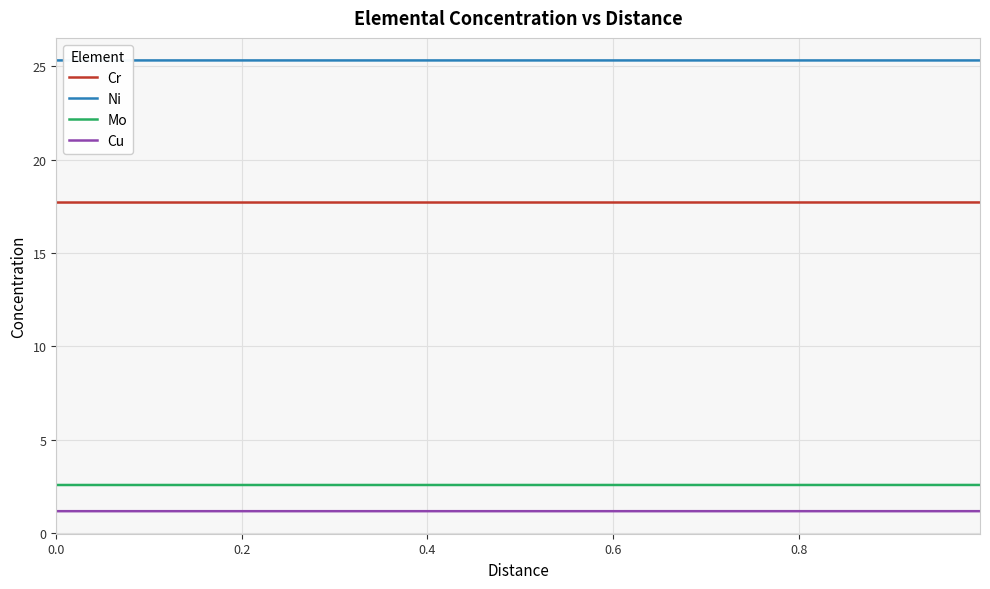

Reading left to right, extract all data points from this chart.

Cr: 17.7	17.7	17.7	17.7	17.7	17.7	17.7	17.7	17.7	17.7	17.7	17.7	17.7	17.7	17.7	17.7	17.7	17.7	17.7	17.7	17.7	17.7	17.7	17.7	17.7	17.7	17.7	17.7	17.7	17.7	17.7	17.7	17.7	17.7	17.7	17.7	17.7	17.7	17.7	17.7
Ni: 25.3	25.3	25.3	25.3	25.3	25.3	25.3	25.3	25.3	25.3	25.3	25.3	25.3	25.3	25.3	25.3	25.3	25.3	25.3	25.3	25.3	25.3	25.3	25.3	25.3	25.3	25.3	25.3	25.3	25.3	25.3	25.3	25.3	25.3	25.3	25.3	25.3	25.3	25.3	25.3
Mo: 2.6	2.6	2.6	2.6	2.6	2.6	2.6	2.6	2.6	2.6	2.6	2.6	2.6	2.6	2.6	2.6	2.6	2.6	2.6	2.6	2.6	2.6	2.6	2.6	2.6	2.6	2.6	2.6	2.6	2.6	2.6	2.6	2.6	2.6	2.6	2.6	2.6	2.6	2.6	2.6
Cu: 1.2	1.2	1.2	1.2	1.2	1.2	1.2	1.2	1.2	1.2	1.2	1.2	1.2	1.2	1.2	1.2	1.2	1.2	1.2	1.2	1.2	1.2	1.2	1.2	1.2	1.2	1.2	1.2	1.2	1.2	1.2	1.2	1.2	1.2	1.2	1.2	1.2	1.2	1.2	1.2